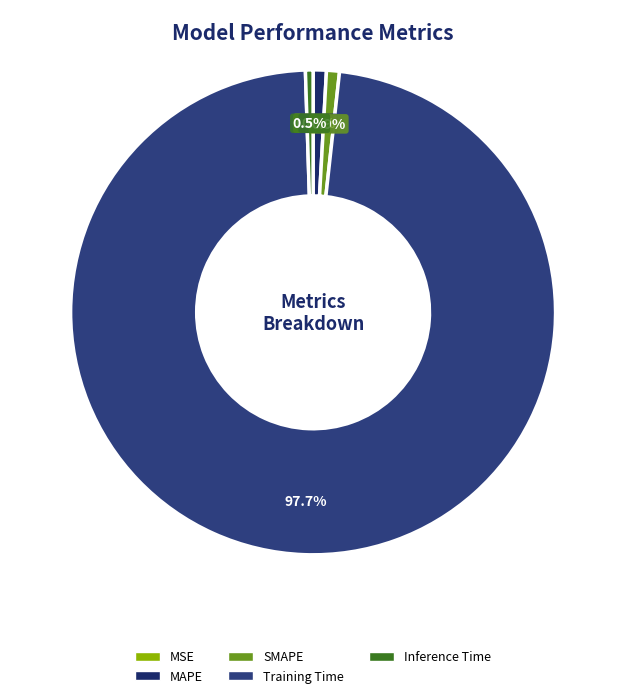

Between Training Time and MSE, which is larger?

Training Time